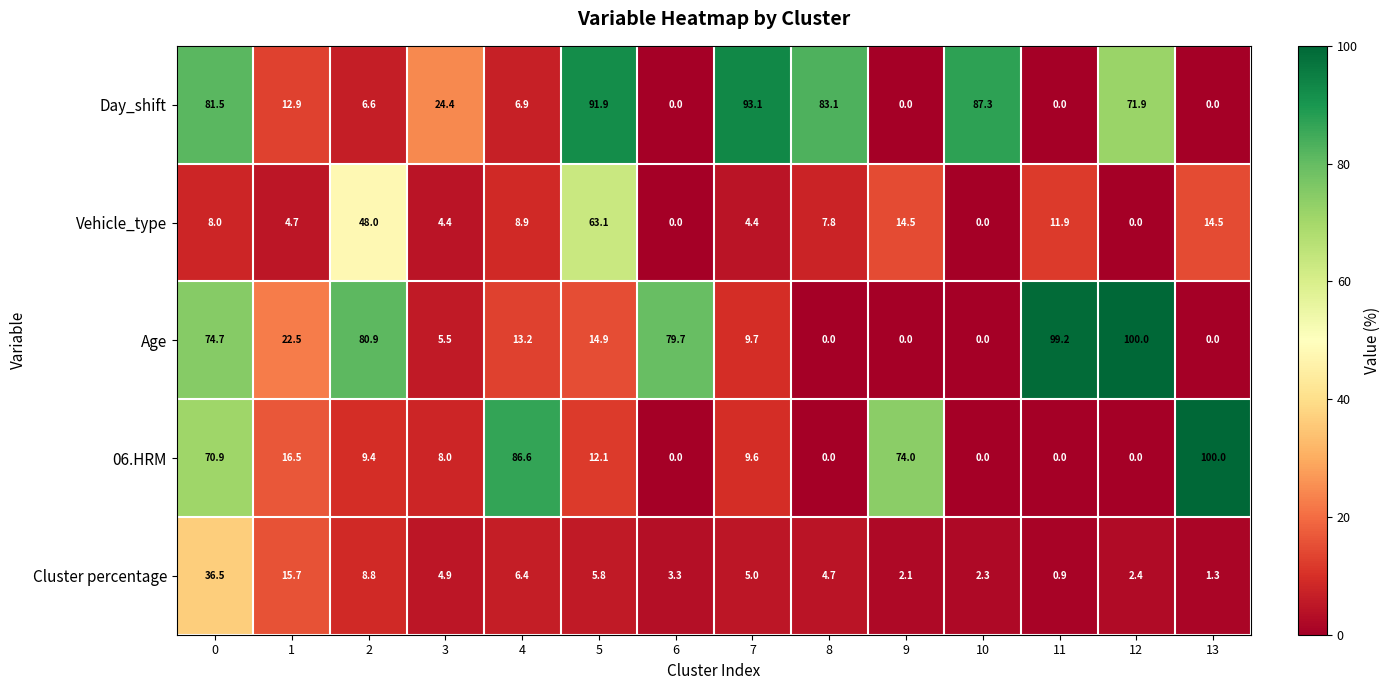

The 06.HRM series shows 12.1 at 5. True or false?

True